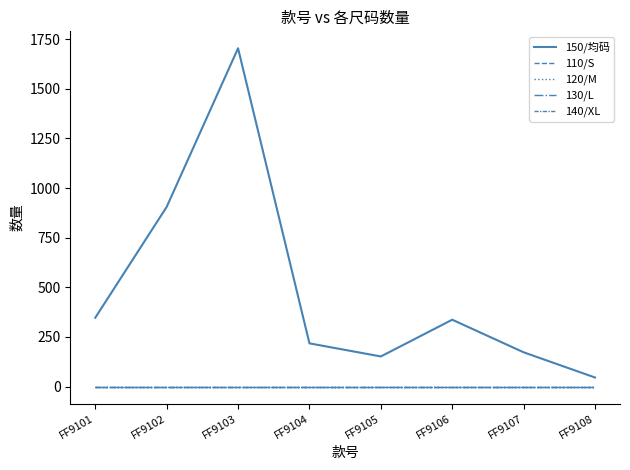

Does the chart have visible grid lines?

No